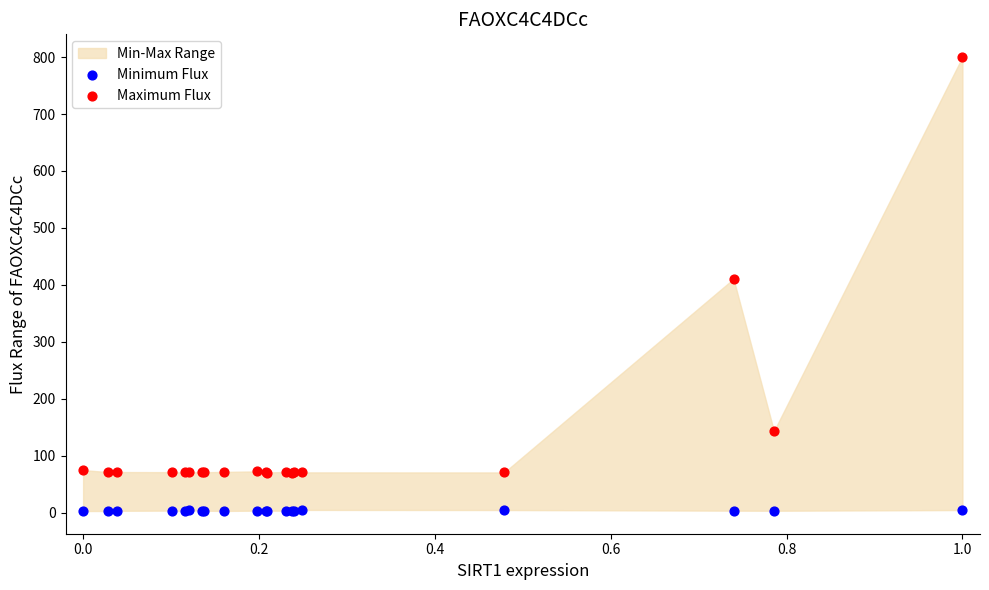

Across all series, what Y value is closest to 401?

410.7